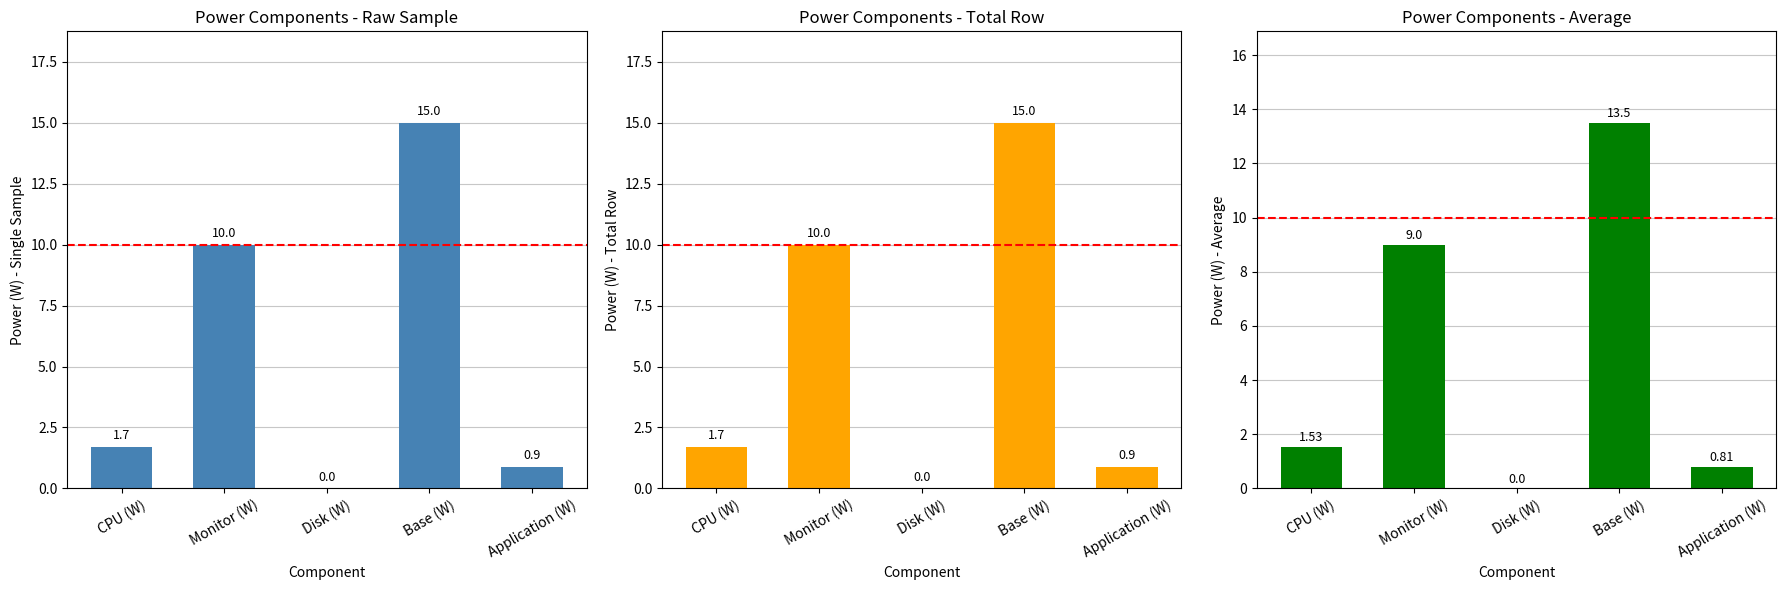

Reading left to right, transcribe all the data shown in this chart.

Single Sample: CPU (W)=1.7	Monitor (W)=10.0	Disk (W)=0.0	Base (W)=15.0	Application (W)=0.9
Total Row: CPU (W)=1.7	Monitor (W)=10.0	Disk (W)=0.0	Base (W)=15.0	Application (W)=0.9
Average: CPU (W)=1.5	Monitor (W)=9.0	Disk (W)=0.0	Base (W)=13.5	Application (W)=0.8